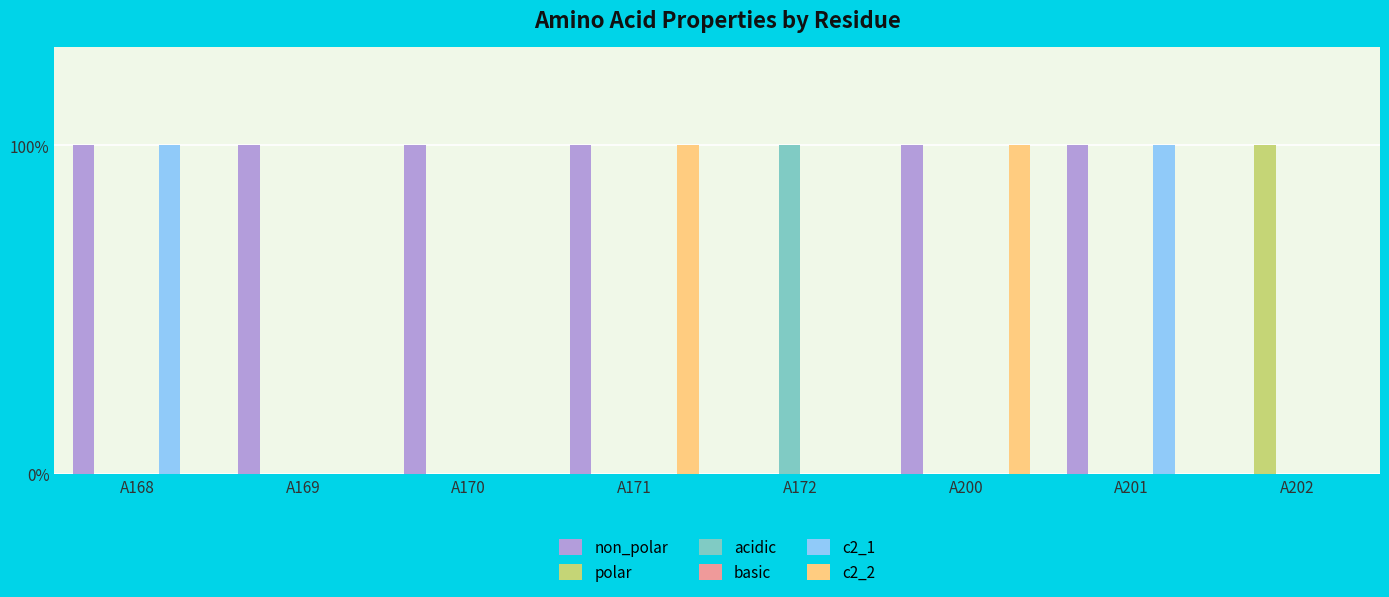

Are the bars horizontal?

No